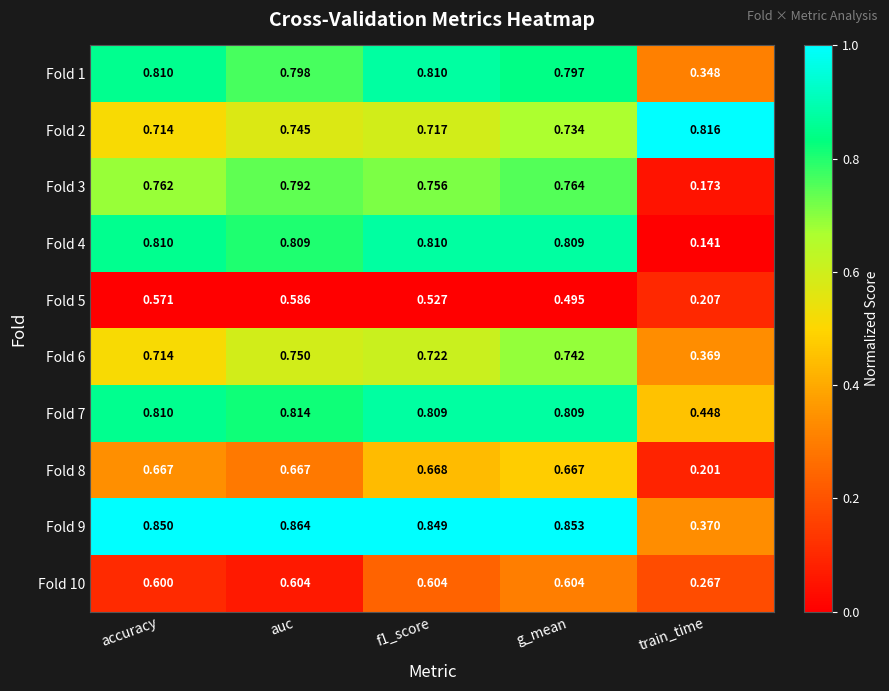

At auc, list the series in order from smallest to largest.

Fold 5, Fold 10, Fold 8, Fold 2, Fold 6, Fold 3, Fold 1, Fold 4, Fold 7, Fold 9